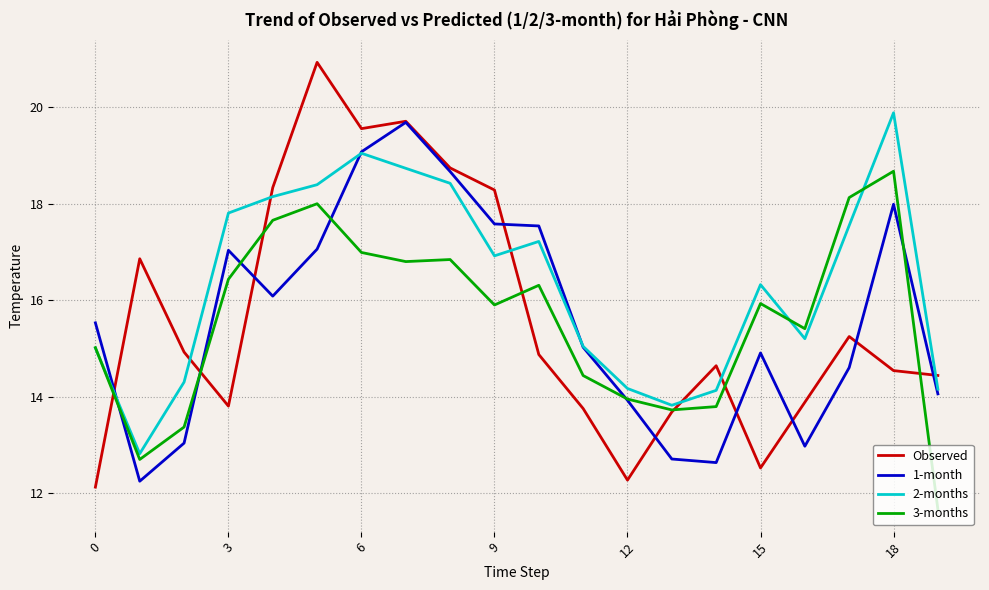

Which series has the largest total across all categories?

2-months